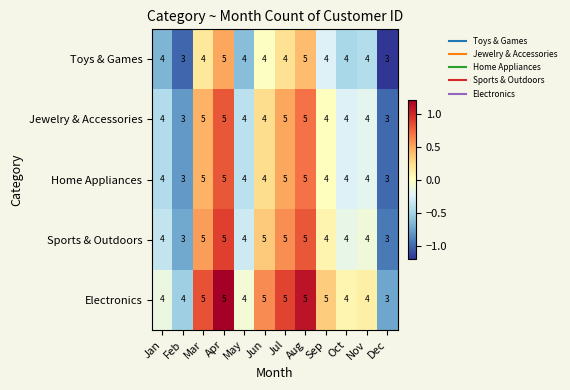

What is the sum of the Electronics values at Apr and Jul?

10